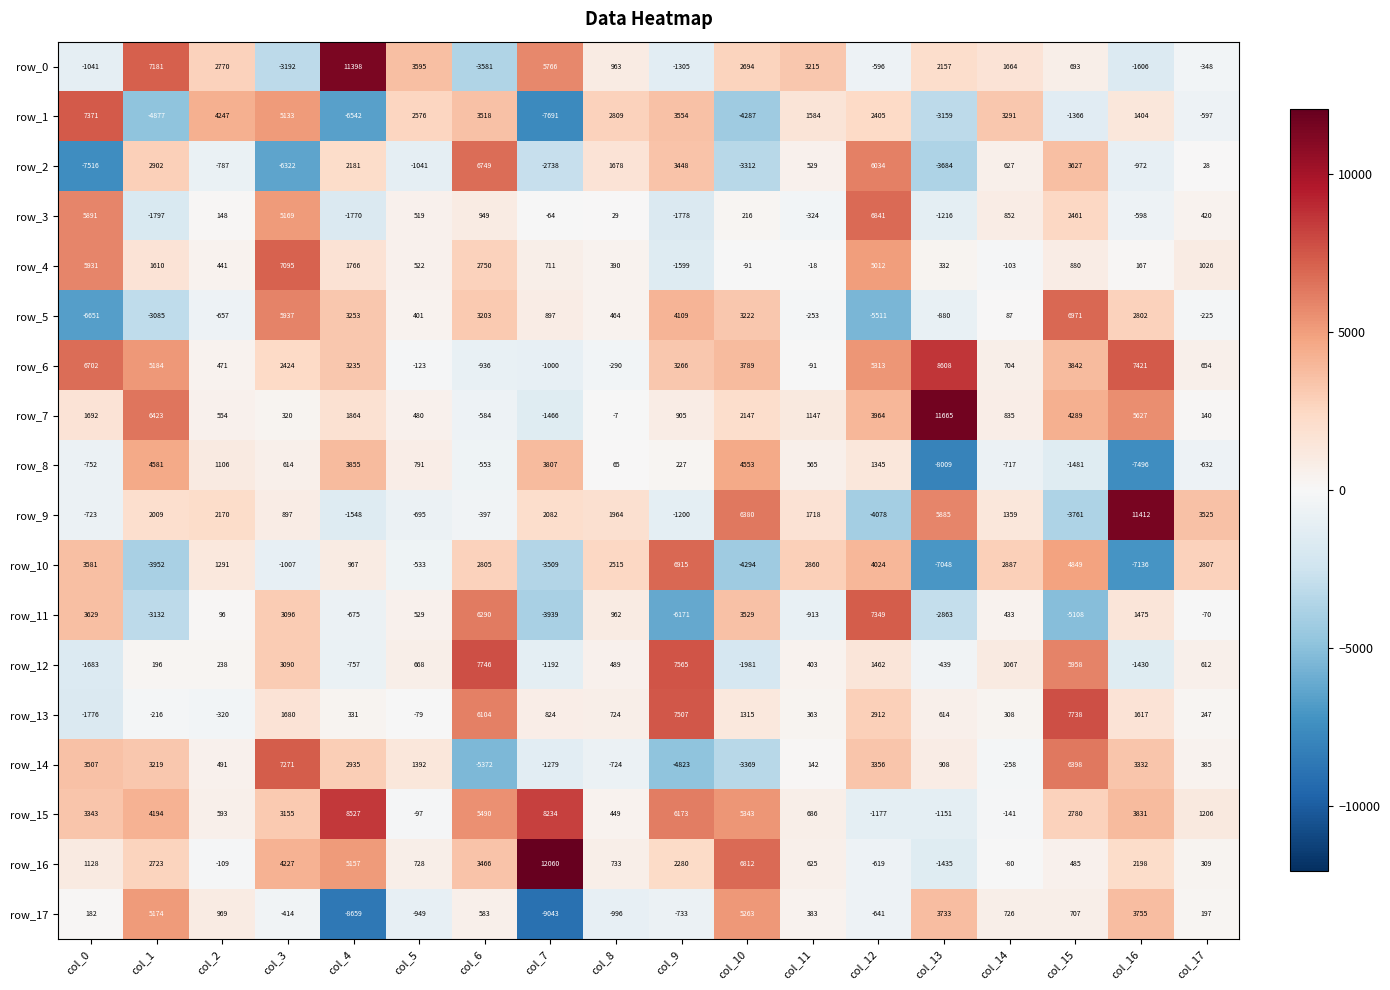

Which series changed the most between col_3 and col_9?

row_14